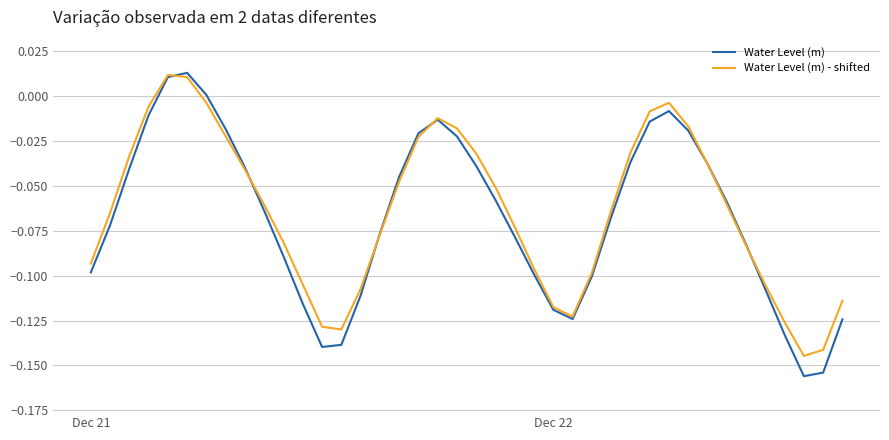

Which series has the widest spread of values?

Water Level (m)